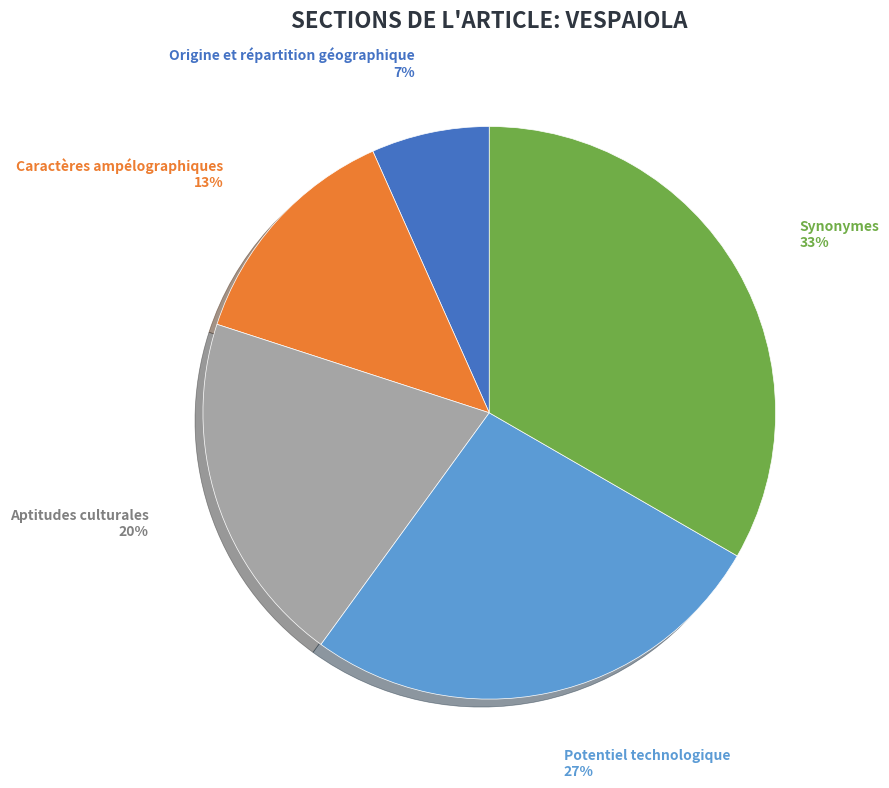

Between Synonymes and Caractères ampélographiques, which is larger?

Synonymes